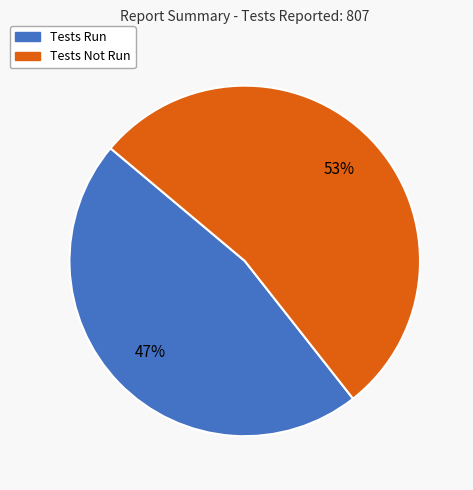

How many segments does this pie chart have?

2